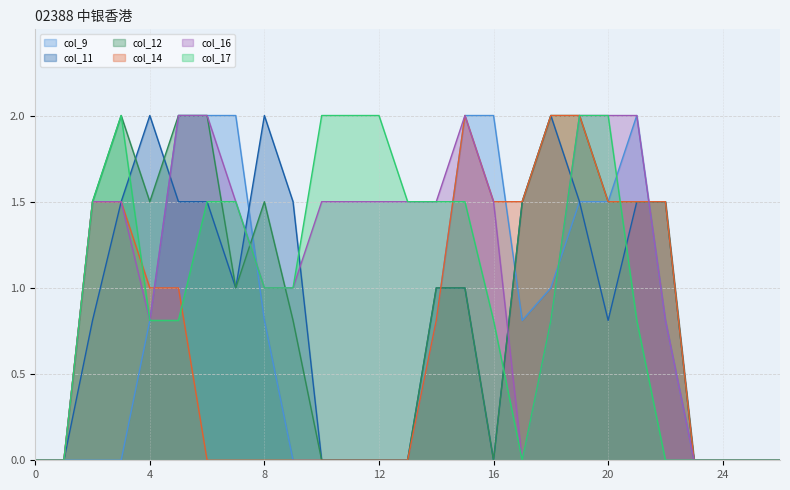

Where do col_12 and col_11 first cross each other?

3 and 4